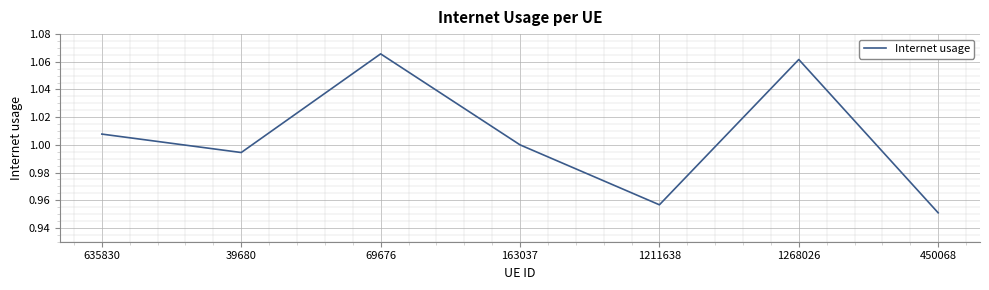

Where is the first local minimum?

39680